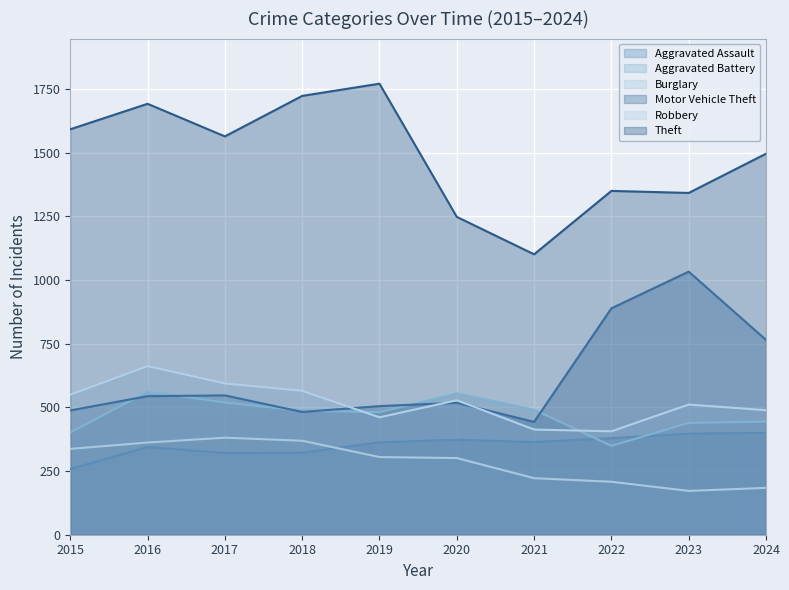

What value does the Aggravated Battery series have at 2018, to the nearest 50?

500